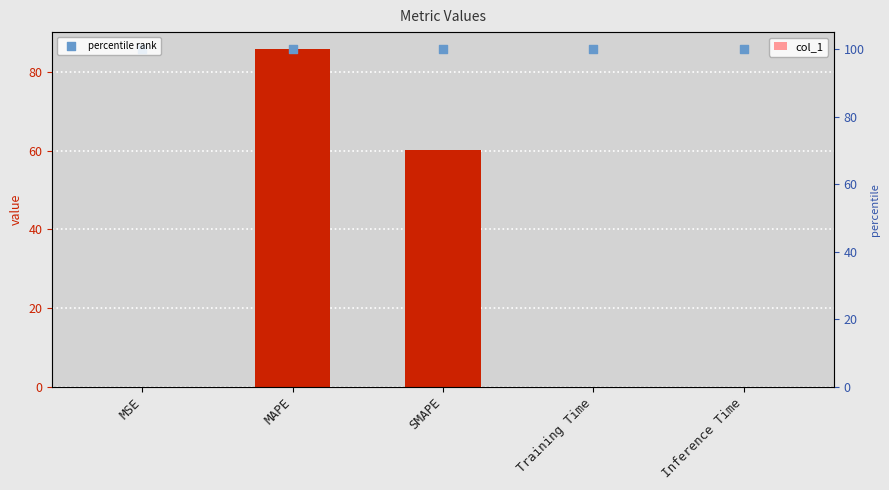

What is the total value across all series at MSE?

100.0